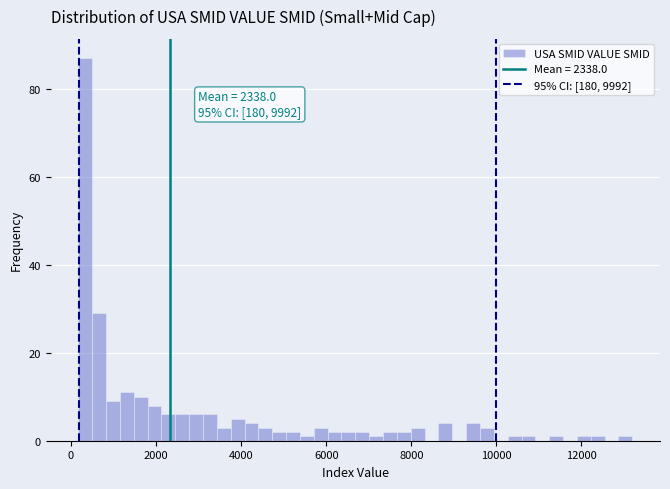

Read against the x-axis, roughly where is the centre of the tallest bar?

400